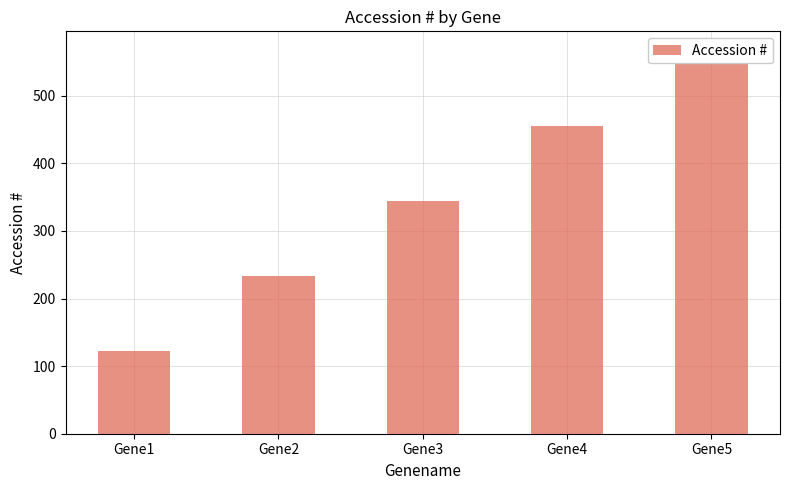

Reading right to left, what are all the values shown in this chart?

Gene5=567	Gene4=456	Gene3=345	Gene2=234	Gene1=123